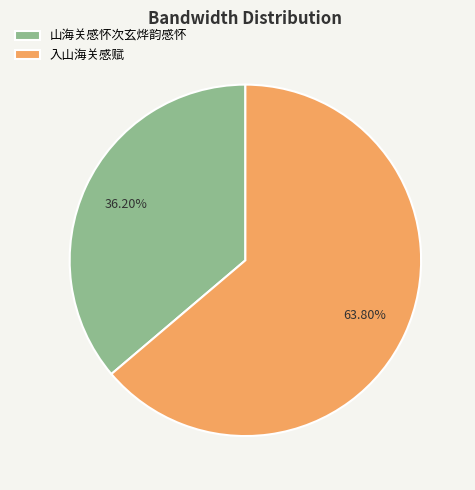

Between 入山海关感赋 and 山海关感怀次玄烨韵感怀, which is larger?

入山海关感赋